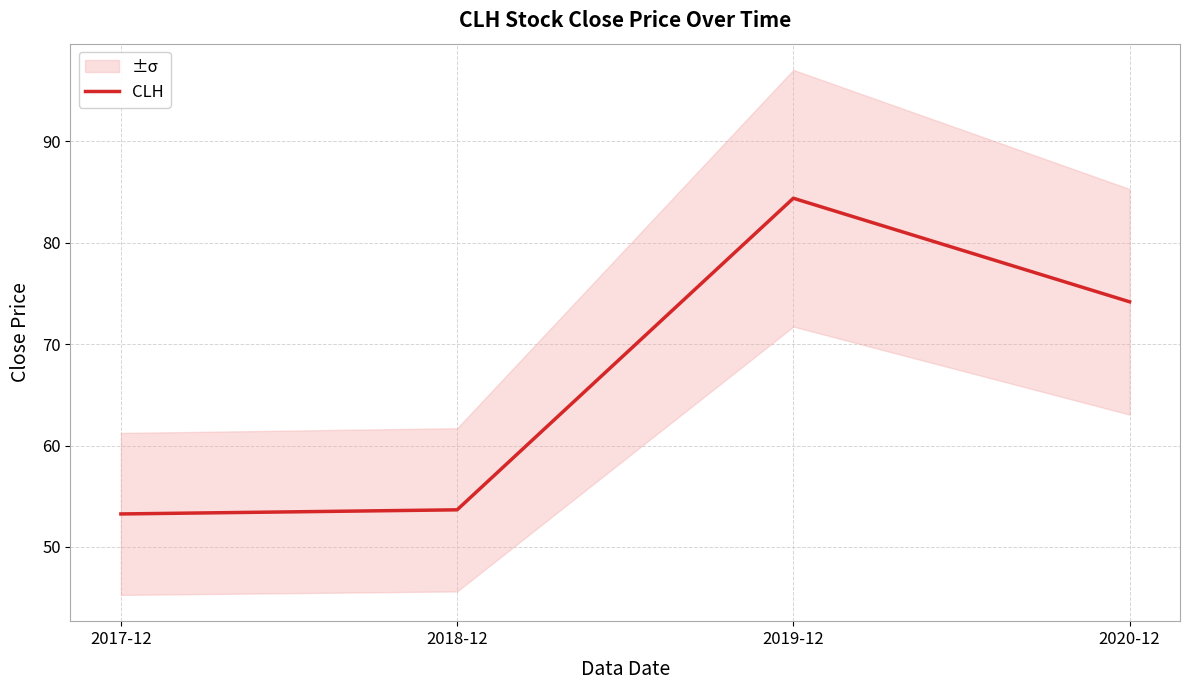

How many data points does each series have?

4